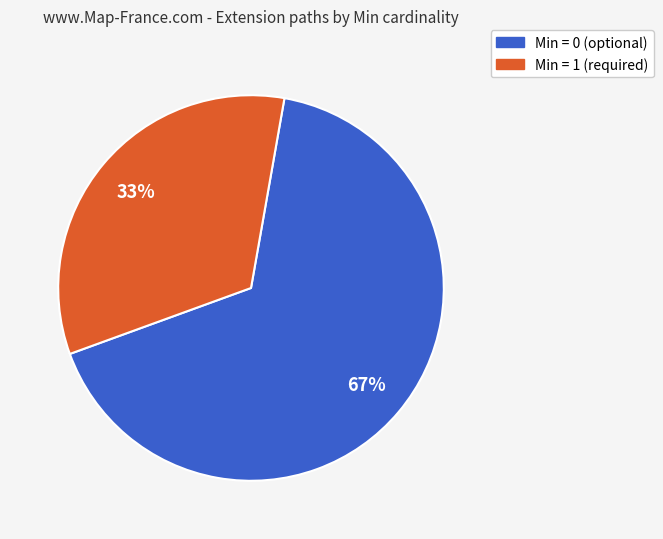

Does any single category account for the majority?

Yes